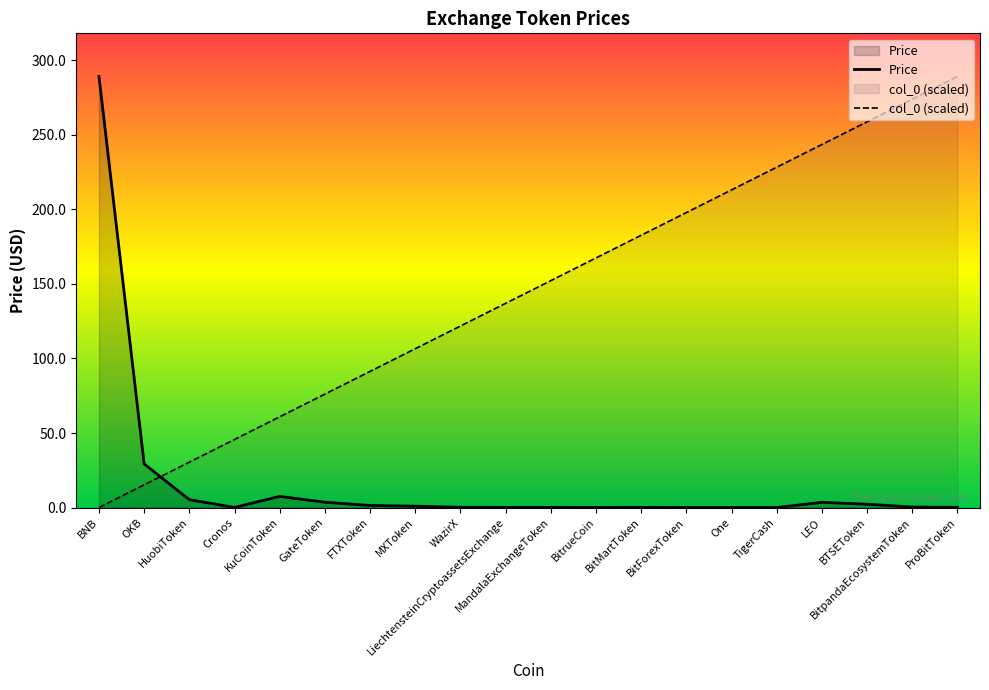

What is the difference between the highest and lowest values at One?

213.1